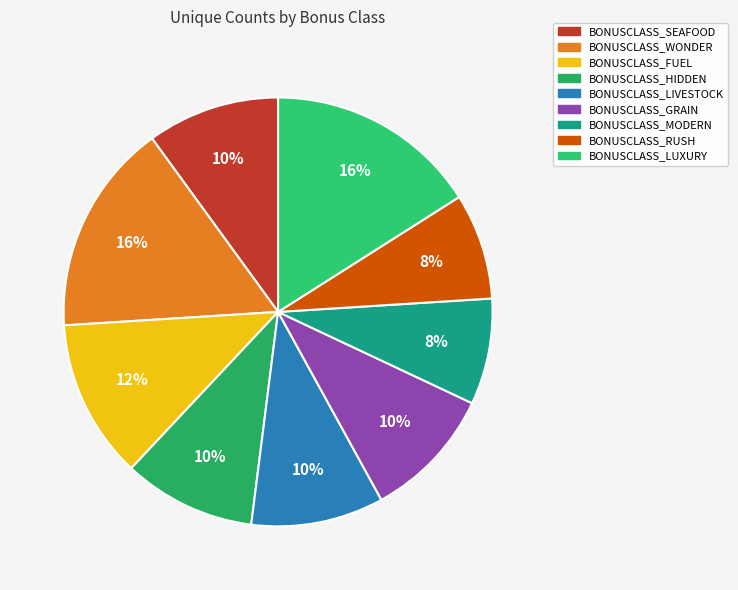

The BONUSCLASS_SEAFOOD slice represents 10% of the pie. True or false?

True